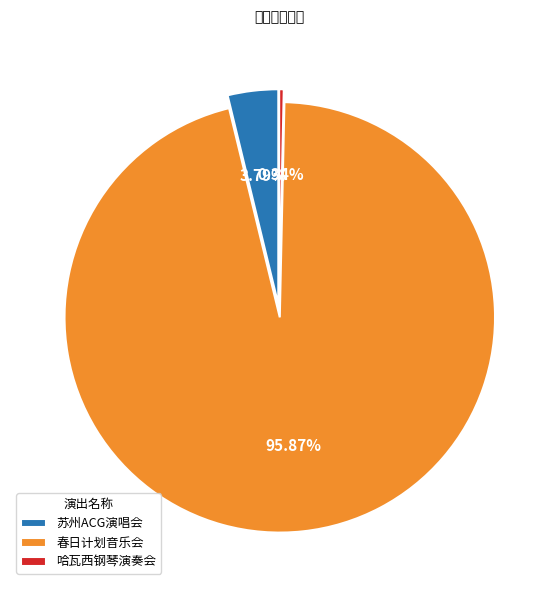

What is the ratio of the value at 春日计划音乐会 to the value at 哈瓦西钢琴演奏会?

278.5